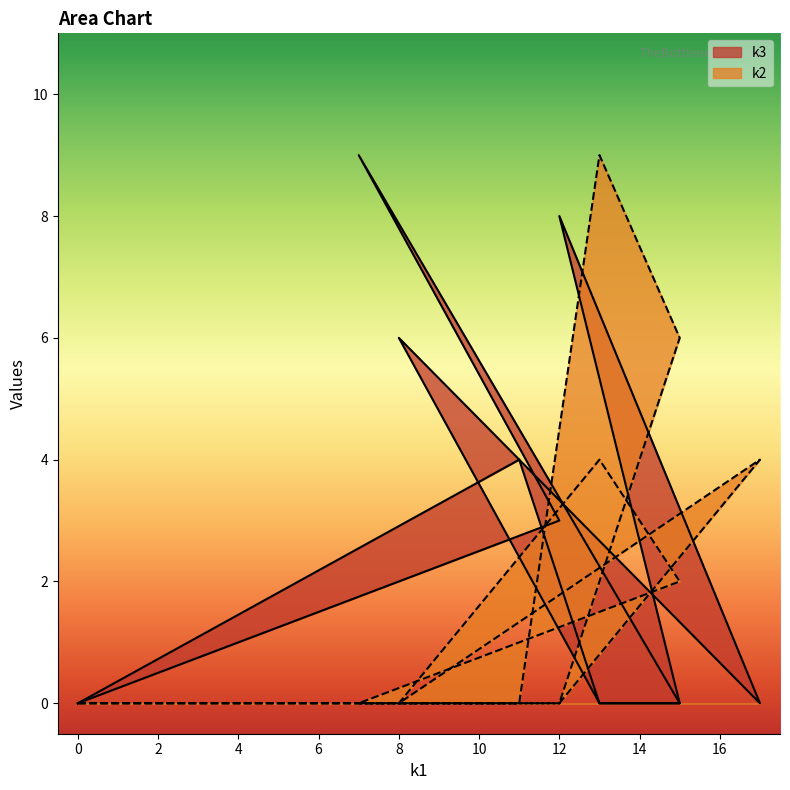

What is the average value of the k2 series?

2